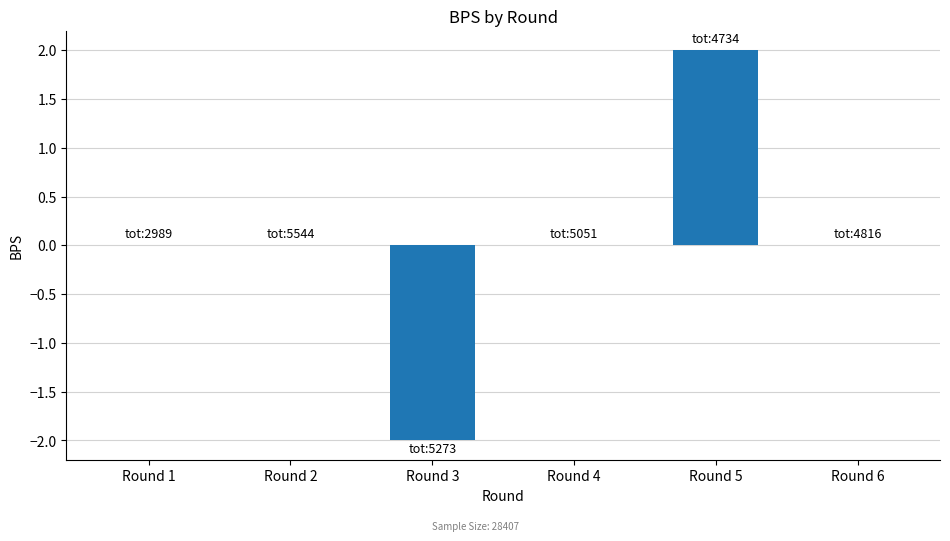

The chart shows a value of 2 at Round 5. True or false?

True